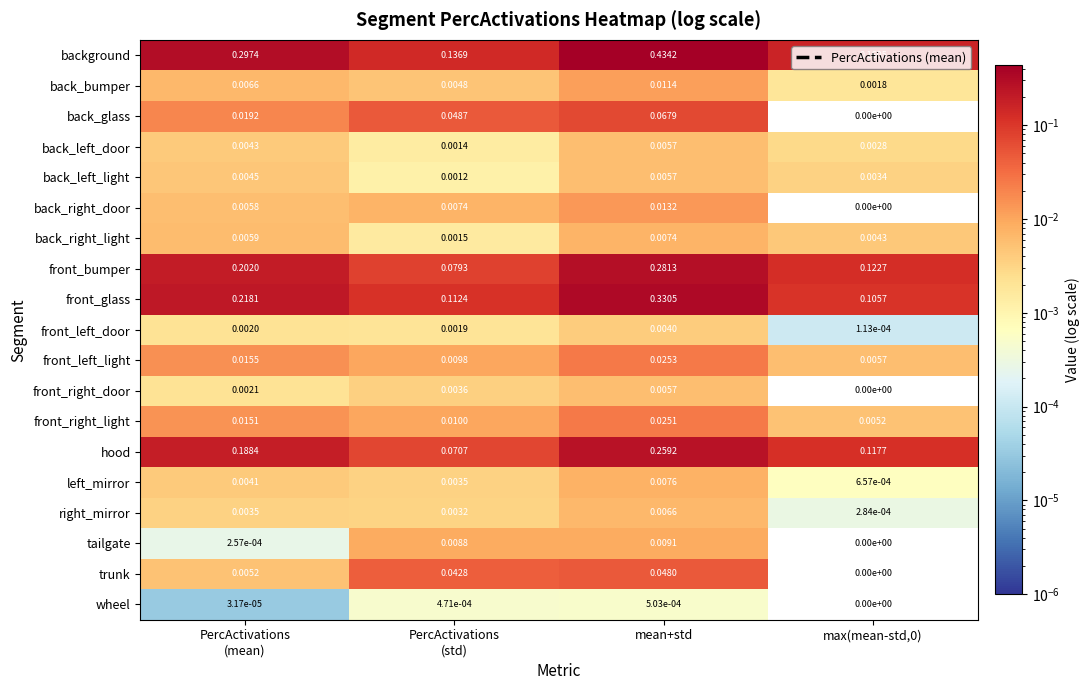

Which series has the largest range (max minus min)?

background